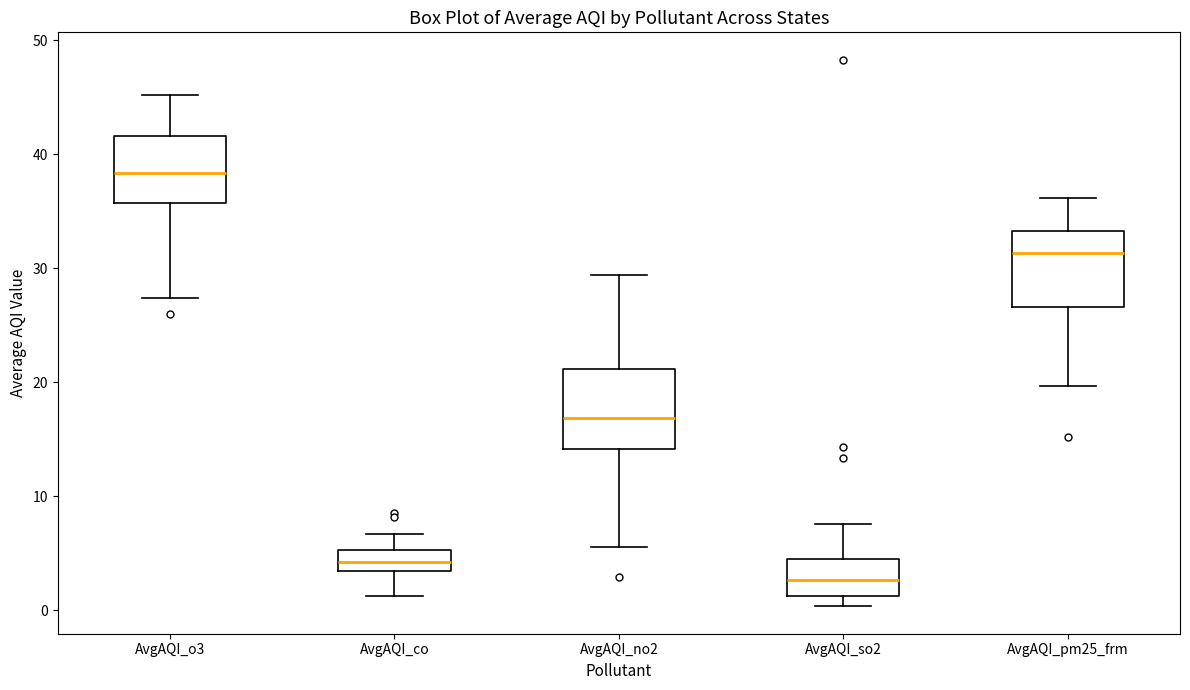

Reading left to right, transcribe this box plot: for each box, give where its median line is, the range the box spans, and where its two whiskers end, as read against the y-axis. The values are not printed on the chart, so give them approximately, as read against the axis.

AvgAQI_o3: median 38, box 36 to 42, whiskers 27 to 45
AvgAQI_co: median 4, box 3 to 5, whiskers 1 to 7
AvgAQI_no2: median 17, box 14 to 21, whiskers 6 to 29
AvgAQI_so2: median 3, box 1 to 5, whiskers 0 to 8
AvgAQI_pm25_frm: median 31, box 27 to 33, whiskers 20 to 36